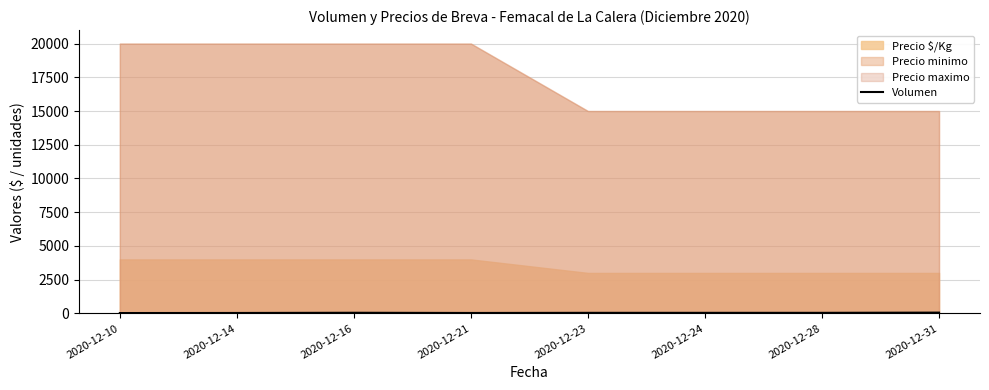

The chart shows a value of 40 at 2020-12-23. True or false?

True